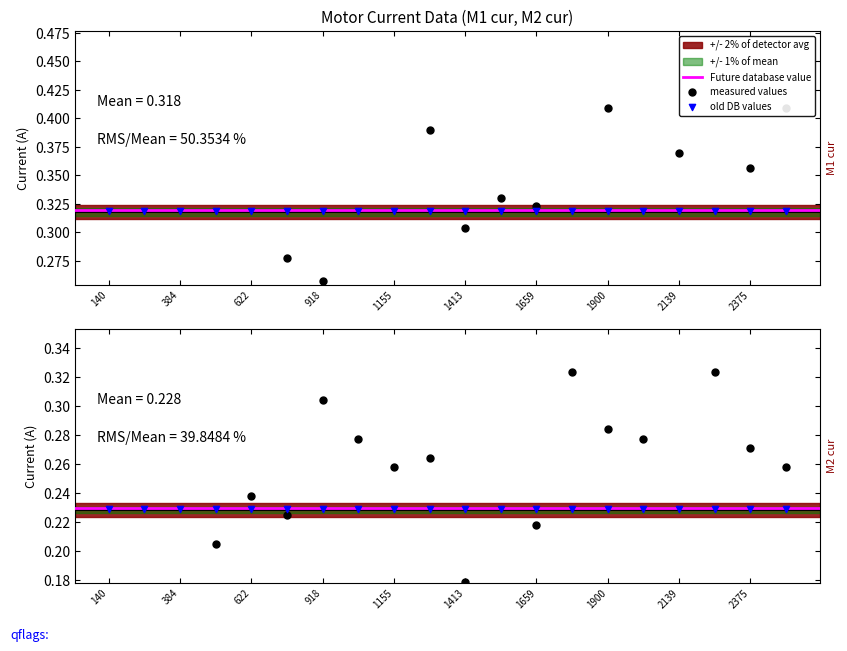

Which series reaches the minimum Y coordinate?

M1 cur